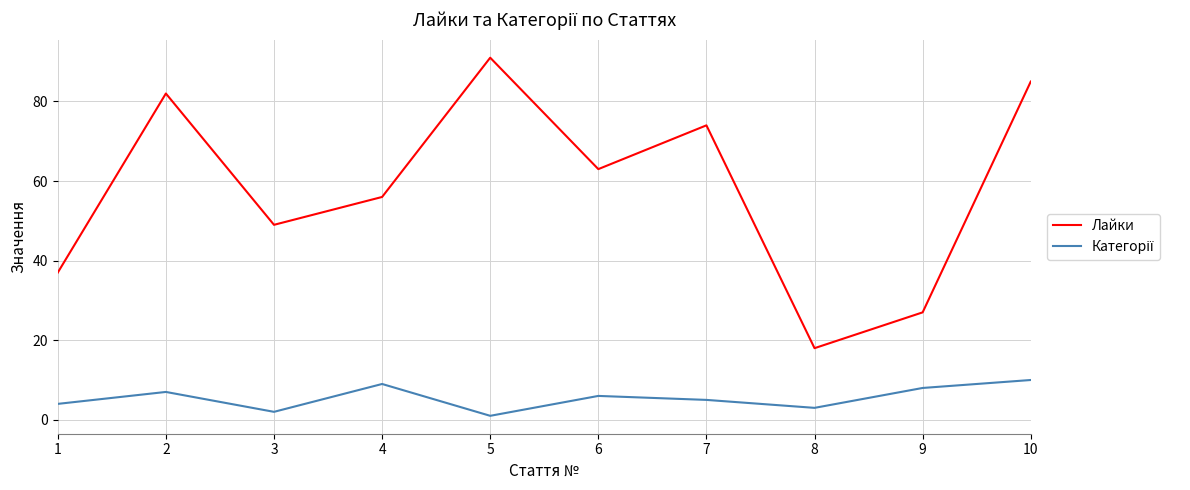

What is the minimum value for Лайки?

18